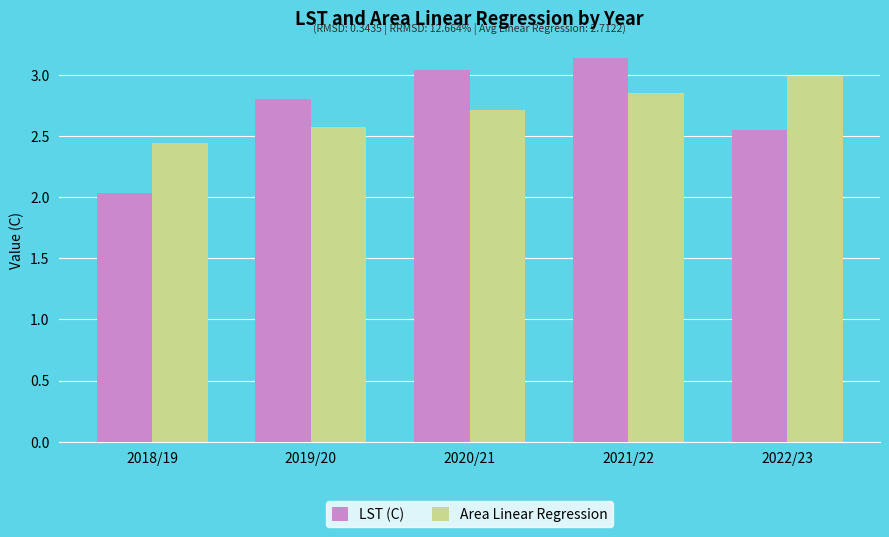

What is the difference between the highest and lowest values at 2018/19?

0.4